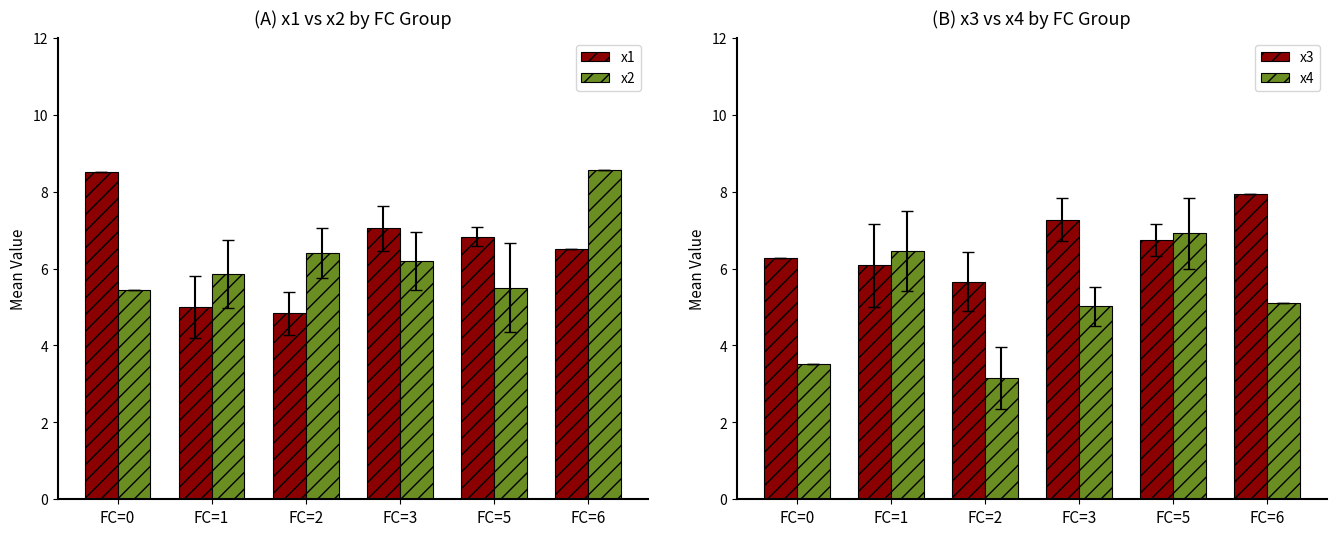

What is the average value of the x2 series?

6.3